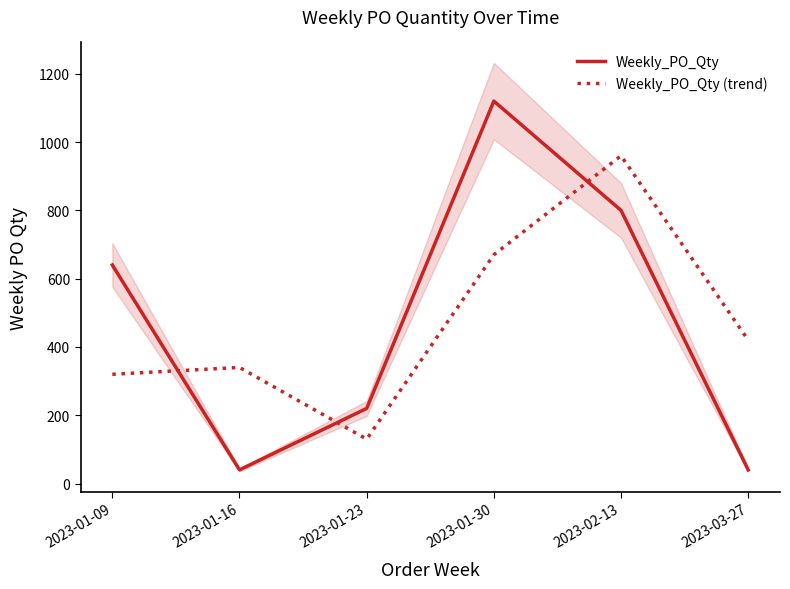

What position from the left is 2023-01-09?

1